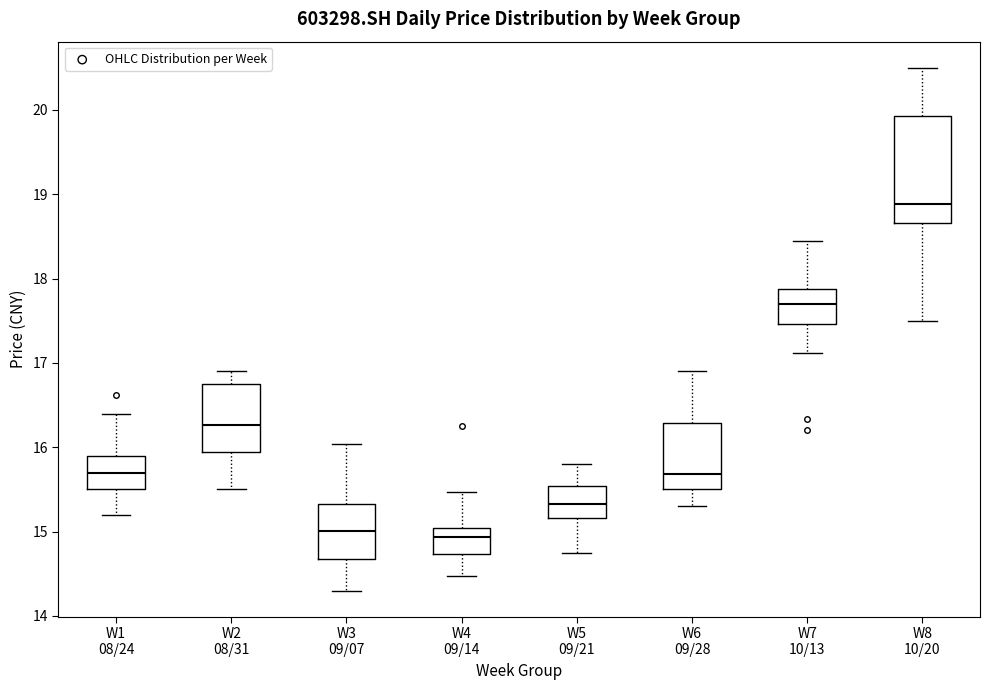

Which box is the tallest, from its lower edge to its upper edge?

W8 10/20